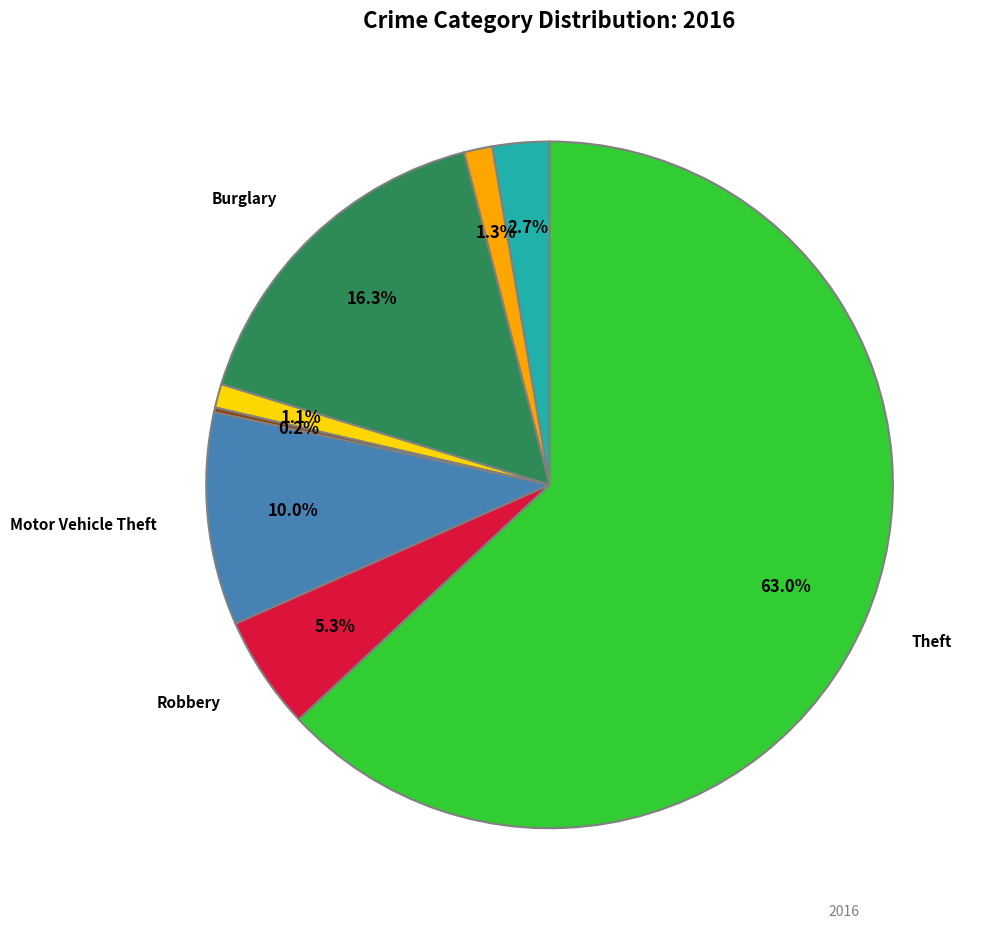

Is there any slice that represents more than half of the pie?

Yes